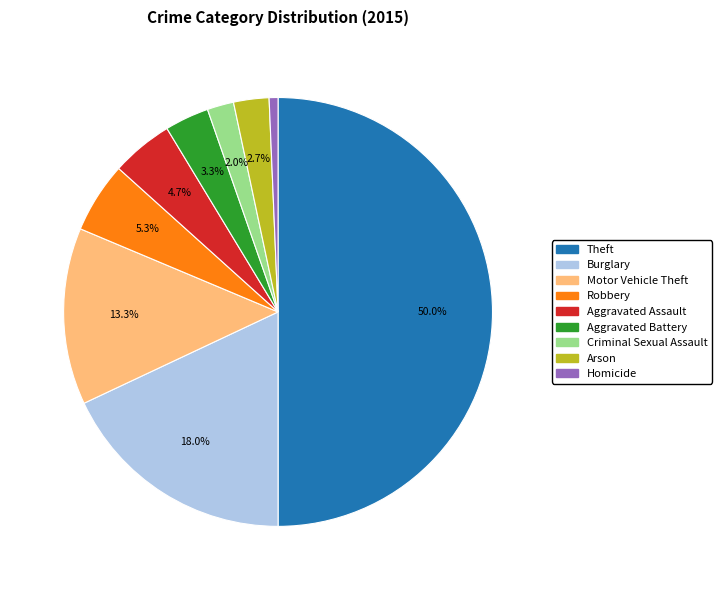

Does Robbery represent more than half of the total?

No